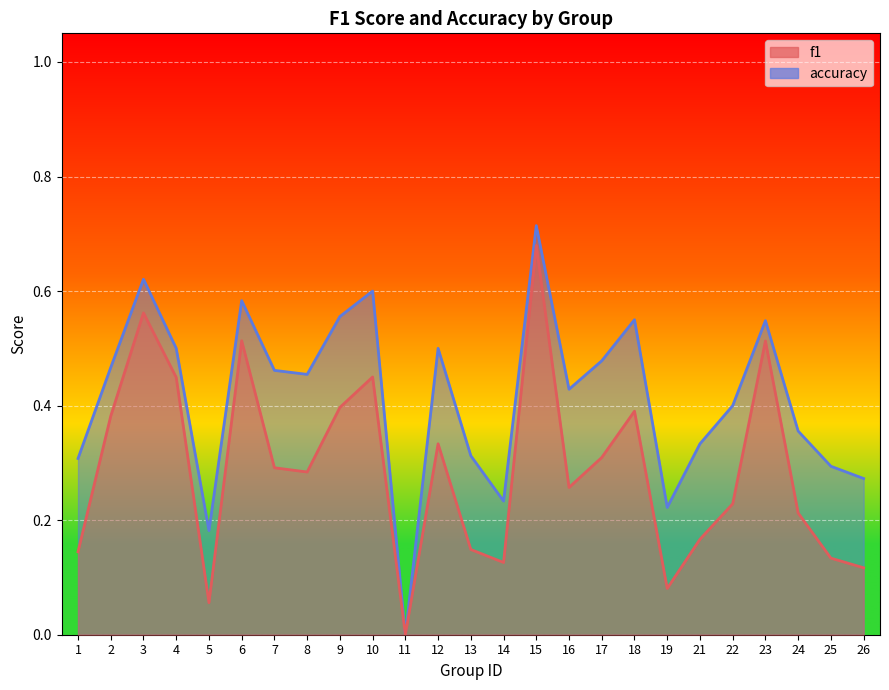

What is the sum of the accuracy values at 3 and 12?

1.1